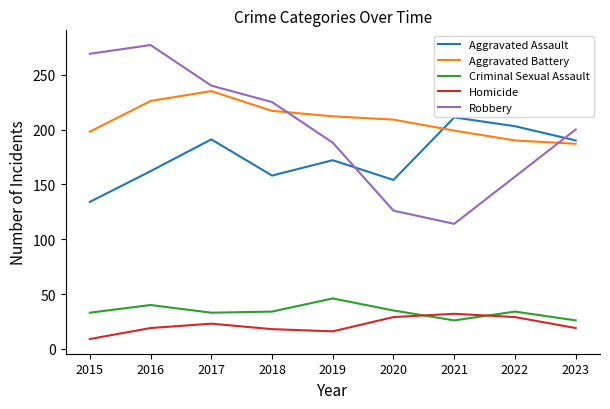

Which category has the lowest value in the Robbery series?

2021